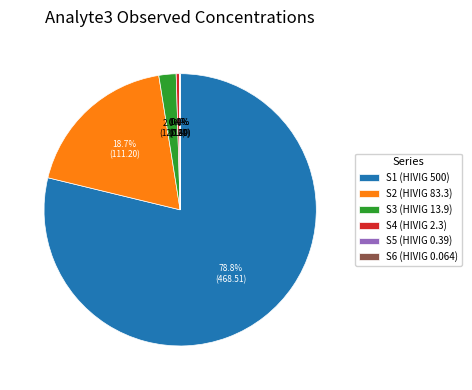

Does S1 represent more than half of the total?

Yes